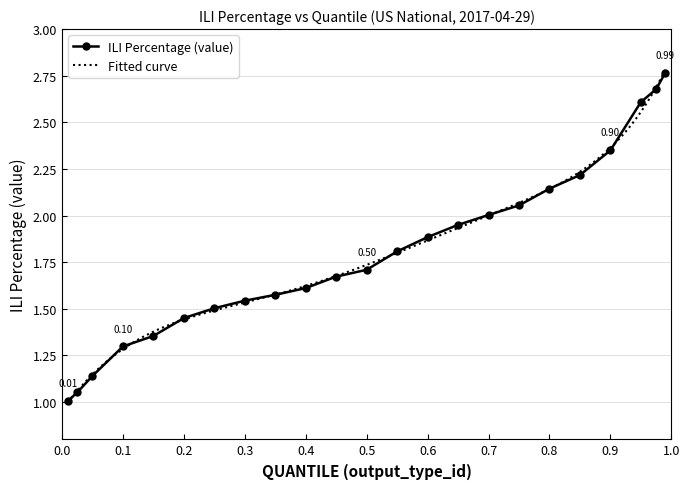

List the labels in order of value, smallest first.

0.01, 0.025, 0.05, 0.1, 0.15, 0.2, 0.25, 0.3, 0.35, 0.4, 0.45, 0.5, 0.55, 0.6, 0.65, 0.7, 0.75, 0.8, 0.85, 0.9, 0.95, 0.975, 0.99